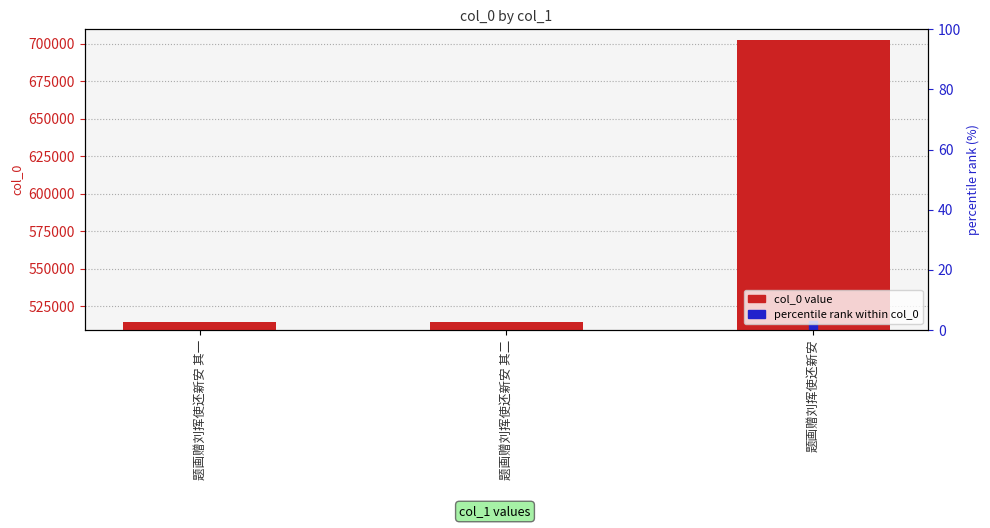

At which category is the sum across all series the highest?

题画赠刘挥使还新安